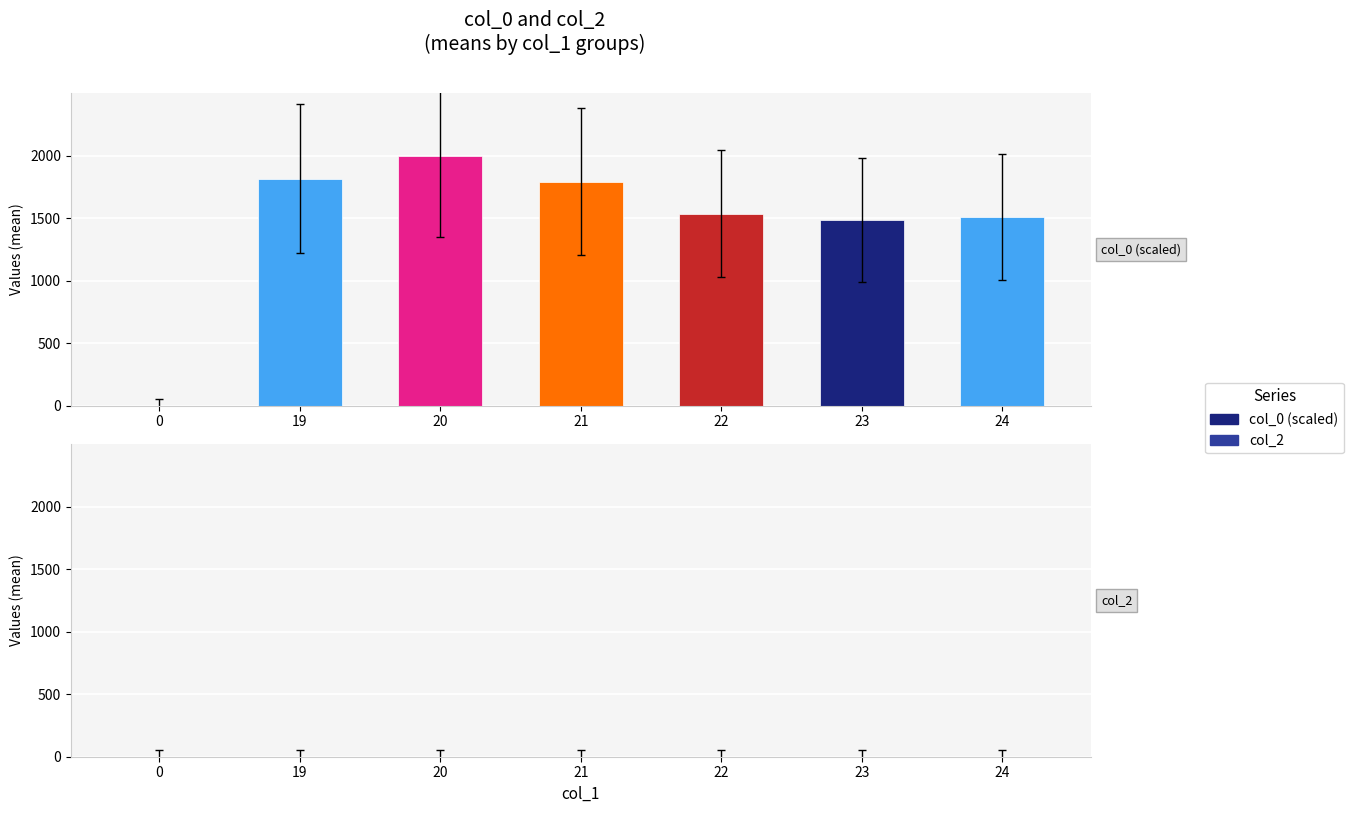

What is the ratio of the value at 22 to the value at 23?

1.0